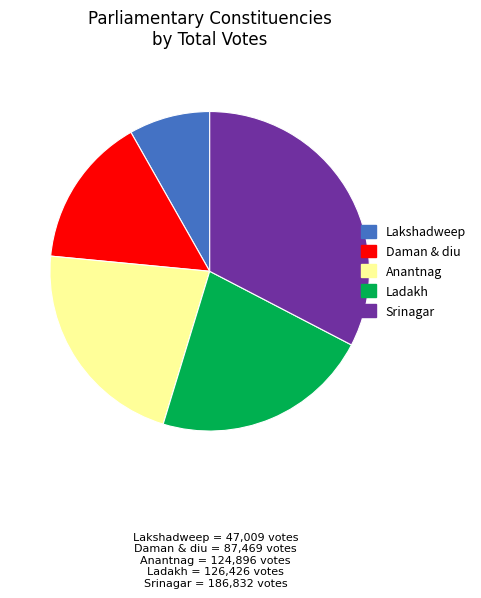

Is there any slice that represents more than half of the pie?

No